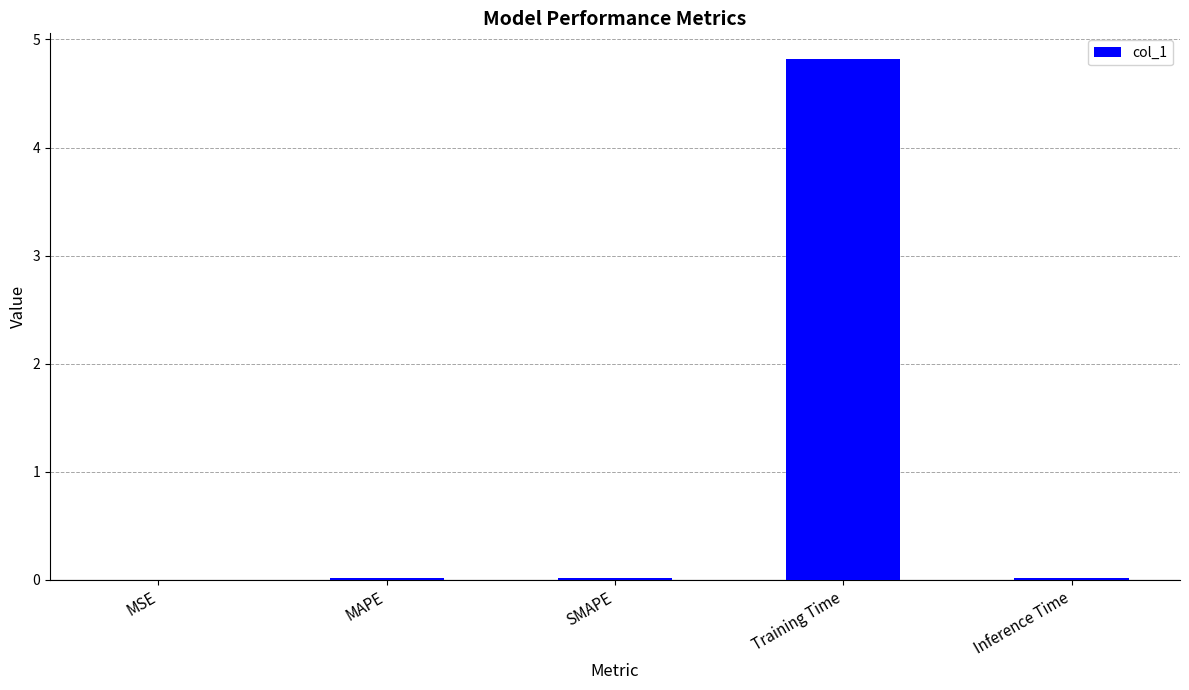

The chart shows a value of 0.0 at MAPE. True or false?

True